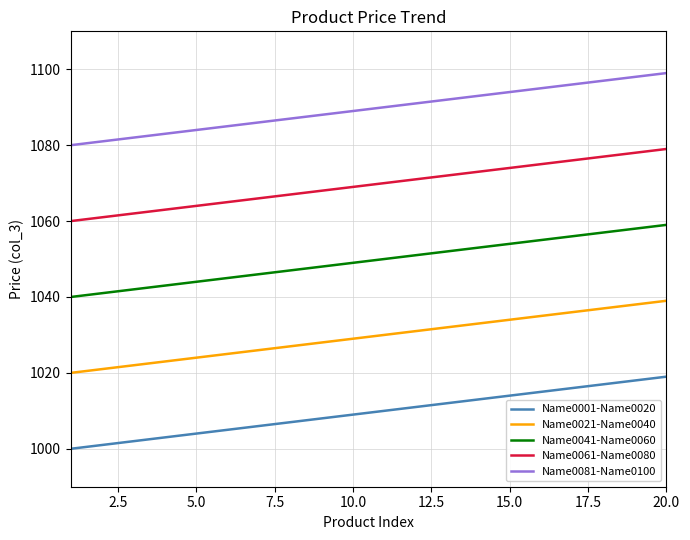

Reading left to right, list all the values displayed in this chart.

Name0001-Name0020: 1000	1001	1002	1003	1004	1005	1006	1007	1008	1009	1010	1011	1012	1013	1014	1015	1016	1017	1018	1019
Name0021-Name0040: 1020	1021	1022	1023	1024	1025	1026	1027	1028	1029	1030	1031	1032	1033	1034	1035	1036	1037	1038	1039
Name0041-Name0060: 1040	1041	1042	1043	1044	1045	1046	1047	1048	1049	1050	1051	1052	1053	1054	1055	1056	1057	1058	1059
Name0061-Name0080: 1060	1061	1062	1063	1064	1065	1066	1067	1068	1069	1070	1071	1072	1073	1074	1075	1076	1077	1078	1079
Name0081-Name0100: 1080	1081	1082	1083	1084	1085	1086	1087	1088	1089	1090	1091	1092	1093	1094	1095	1096	1097	1098	1099